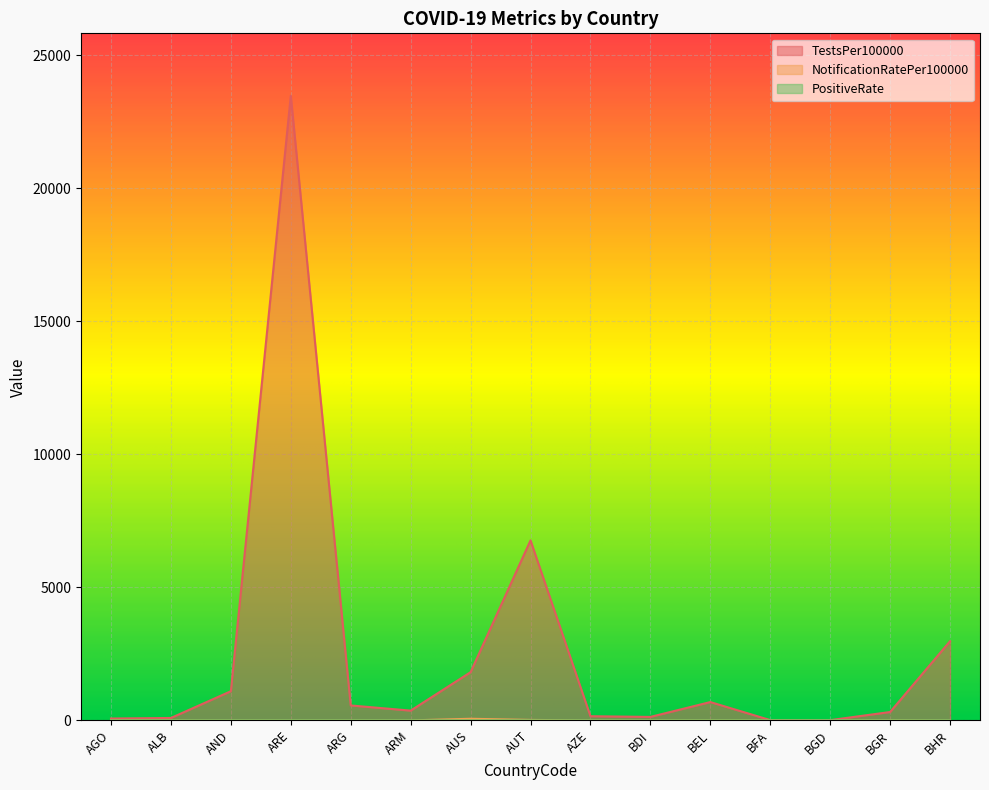

What is the sum of all TestsPer100000 values?

38523.6